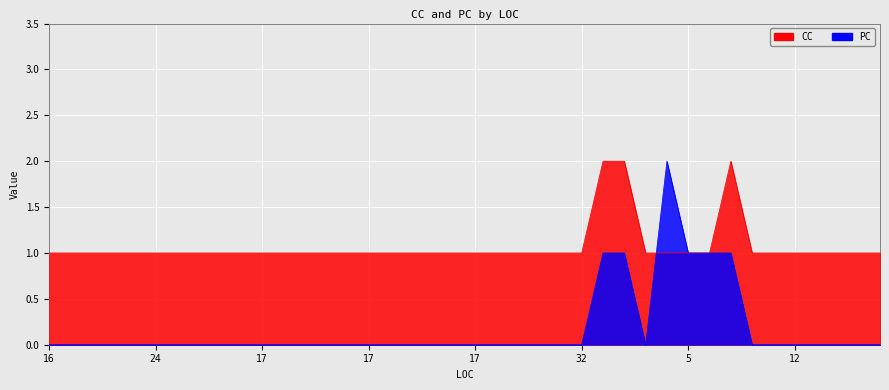

What is the maximum value for CC?

2